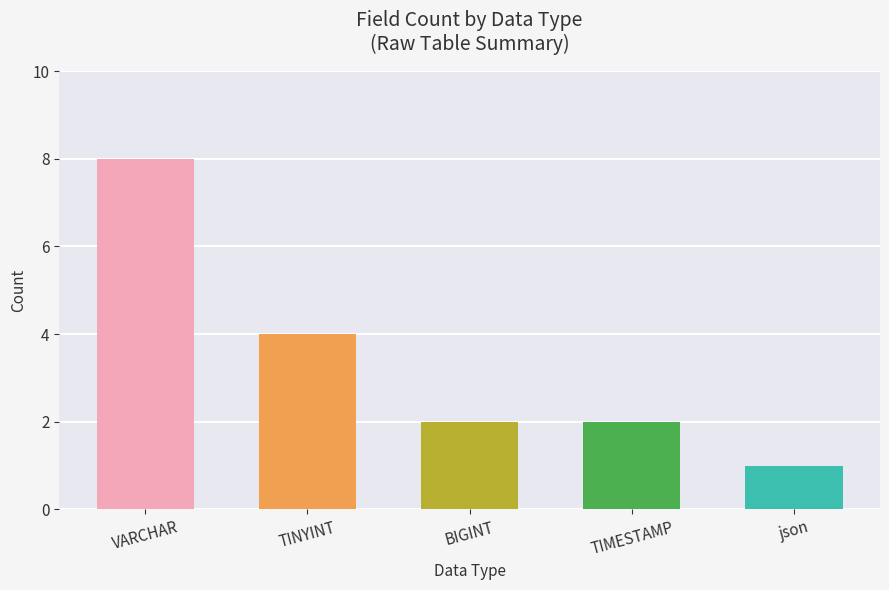

Read the value at VARCHAR.

8